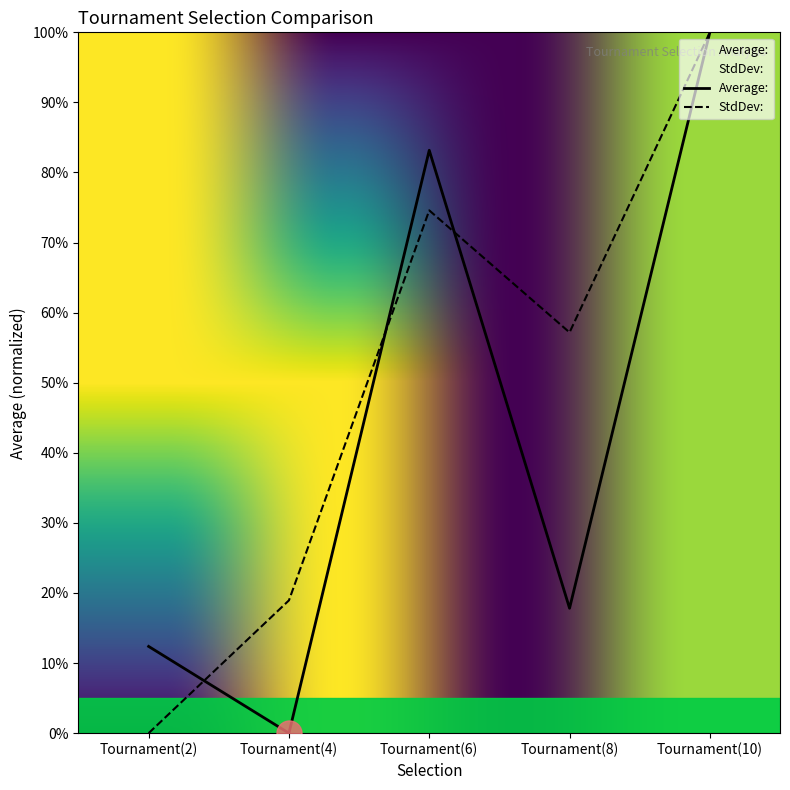

At which category does Average: reach its first local valley?

Tournament(4)